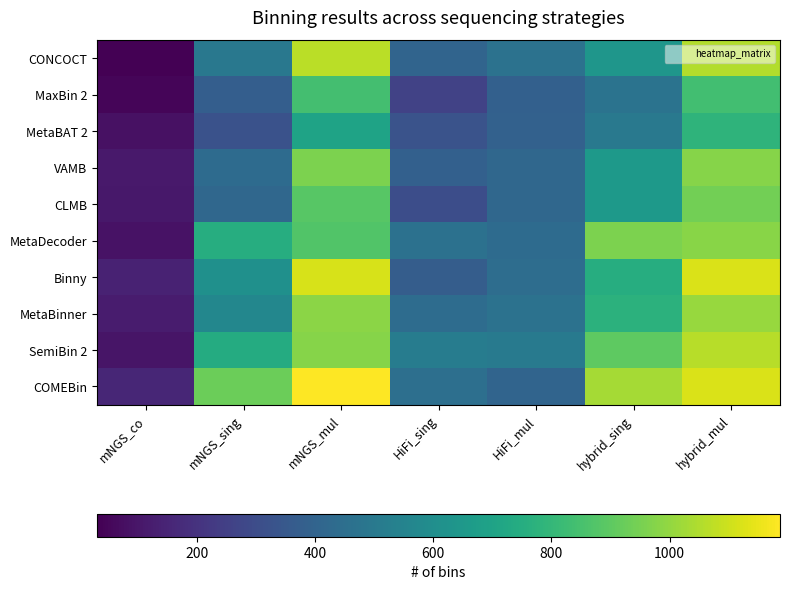

What is the greatest value displayed?

1187